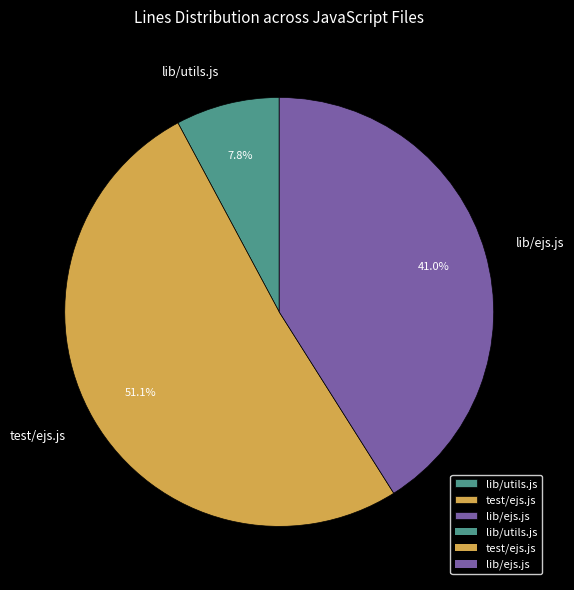

To the nearest percent, what is the combined percentage of test/ejs.js and lib/ejs.js?

92%